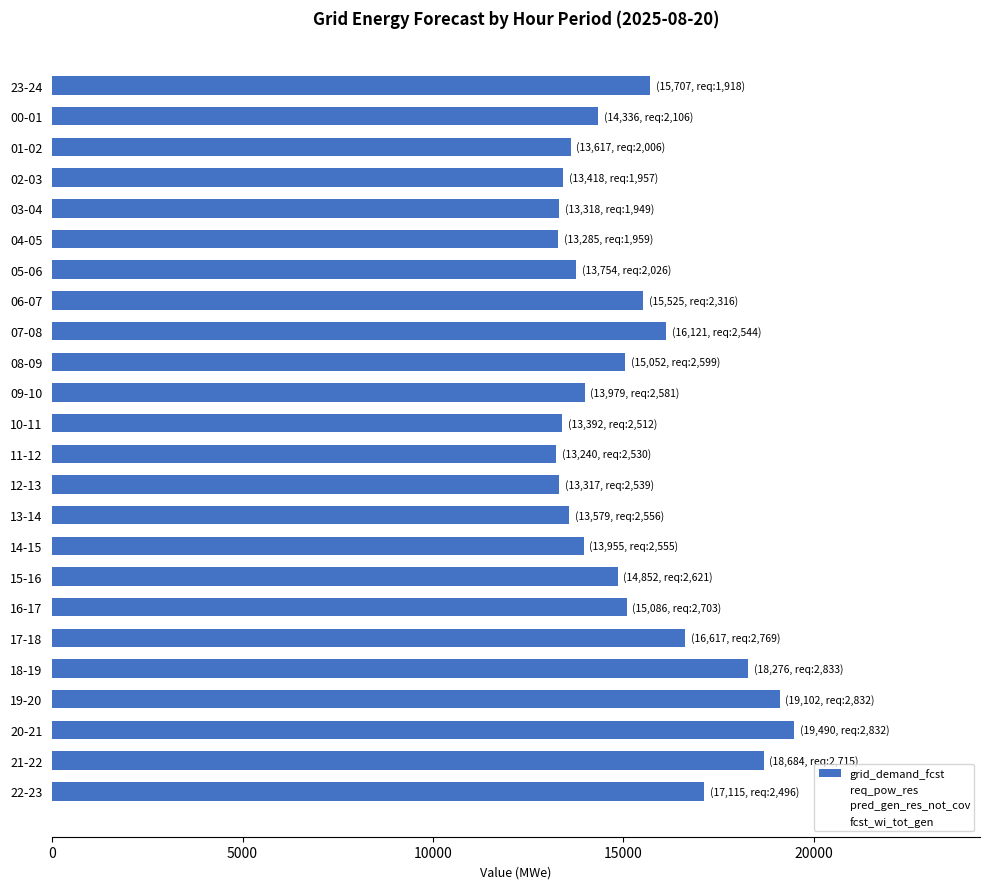

What is the change in value from 00-01 to 08-09?

+716